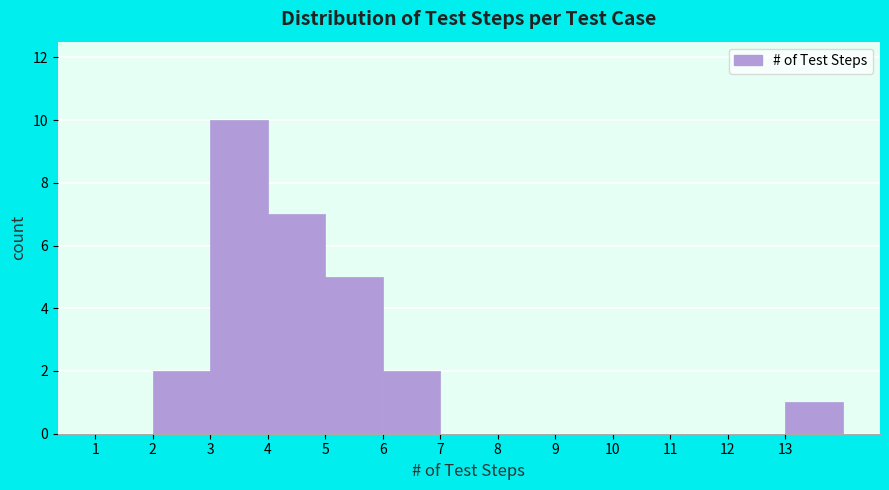

What is the height of the bar covering 5 to 6 on the x-axis? The values are not printed on the chart, so give them approximately, as read against the axis.

5